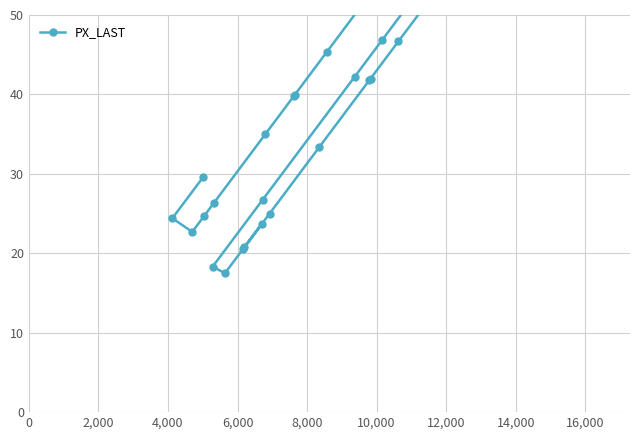

What is the smallest value displayed?

17.5